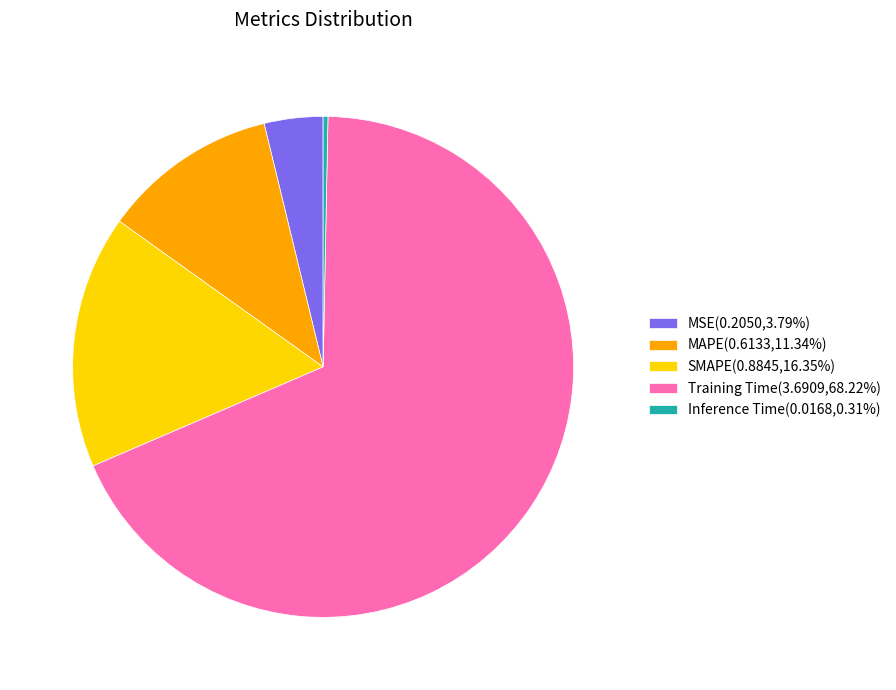

Is there any slice that represents more than half of the pie?

Yes